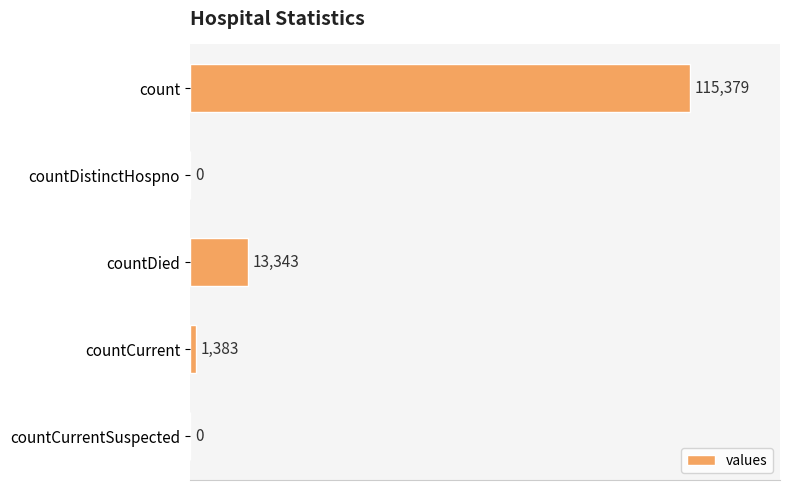

What is the sum of the values at count and countDied?

128722